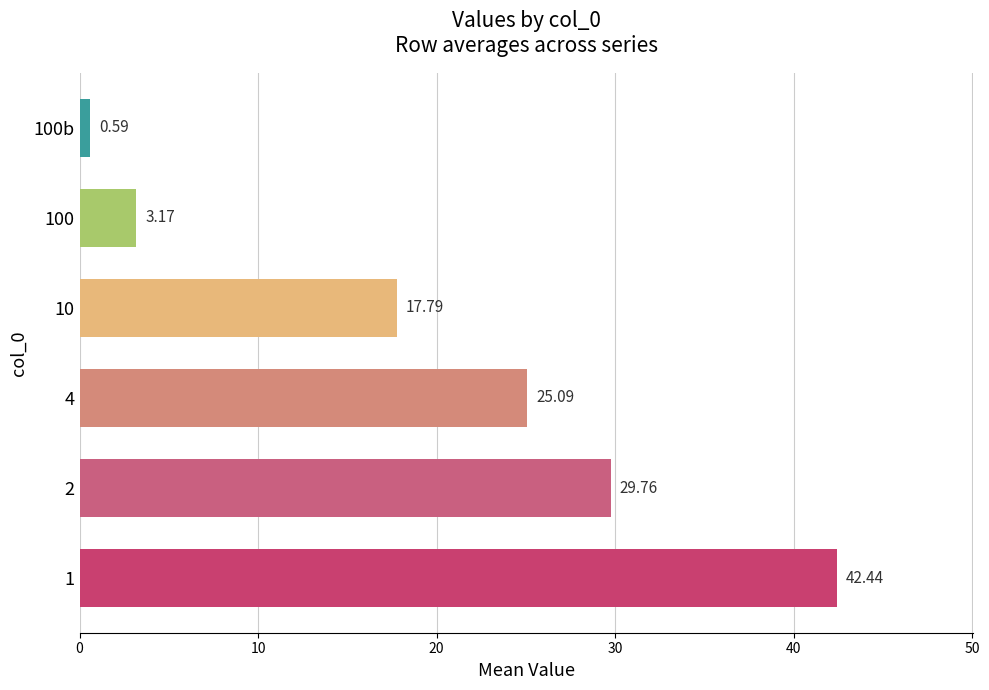

What is the change in value from 2 to 10?

-12.0